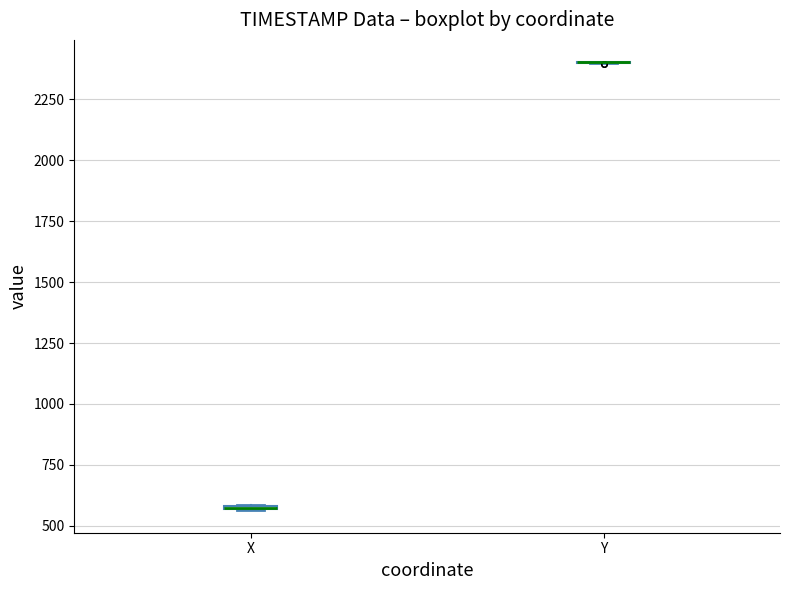

Where is the lower edge of the box for X on the y-axis? The values are not printed on the chart, so give them approximately, as read against the axis.

550